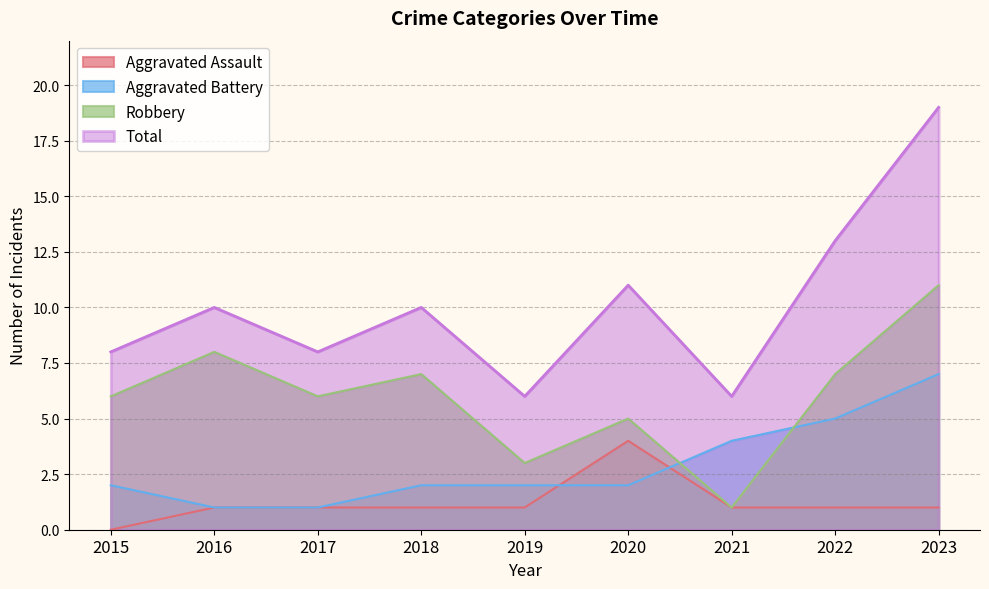

Read the Robbery value at 2018.

7